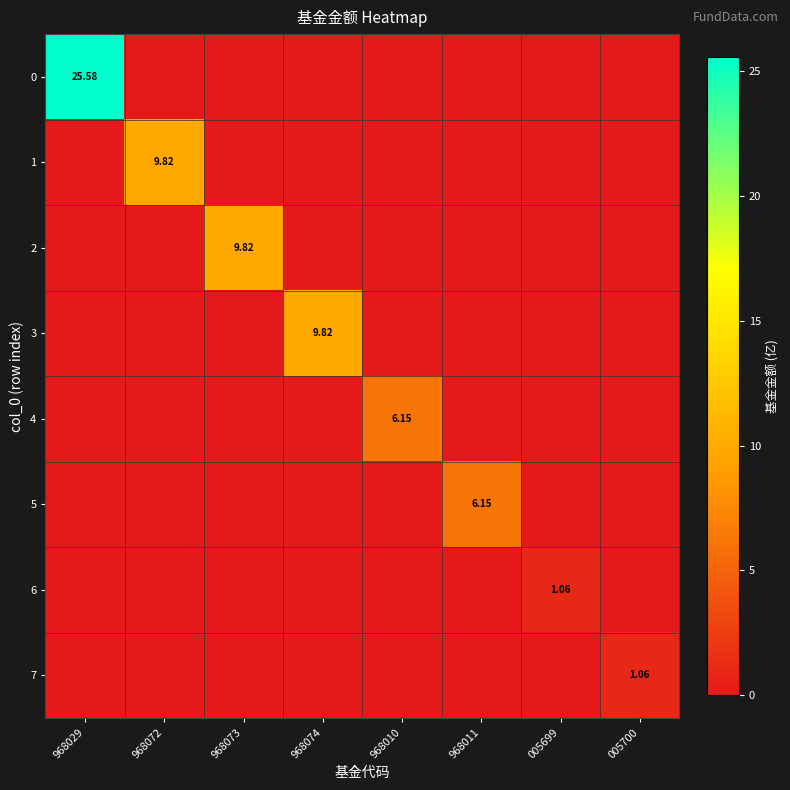

How many data points in 5 are above 0?

1